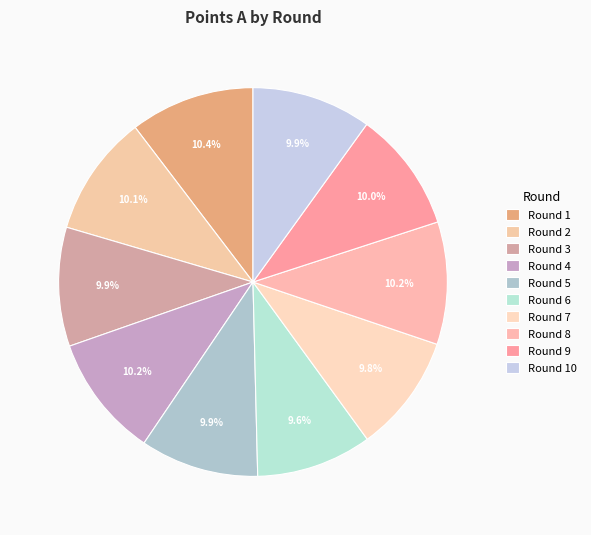

What is the ratio of the value at Round 5 to the value at Round 1?

1.0